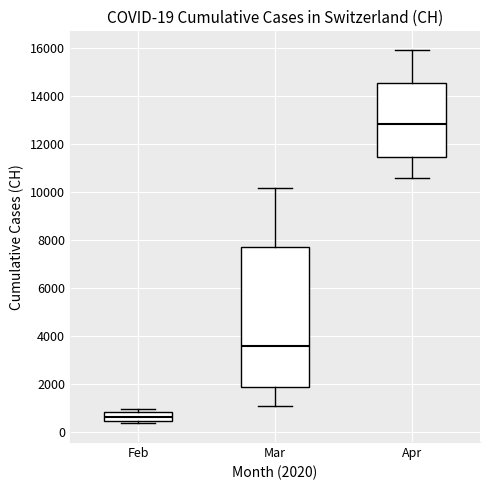

Which box's median line is the lowest?

Feb